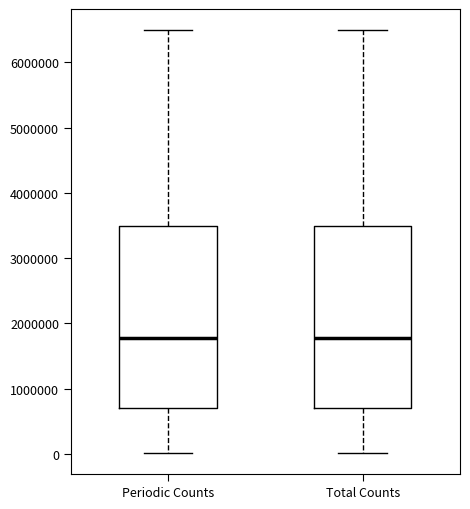

Where does the median line of the box for Periodic Counts sit on the y-axis? The values are not printed on the chart, so give them approximately, as read against the axis.

1800000